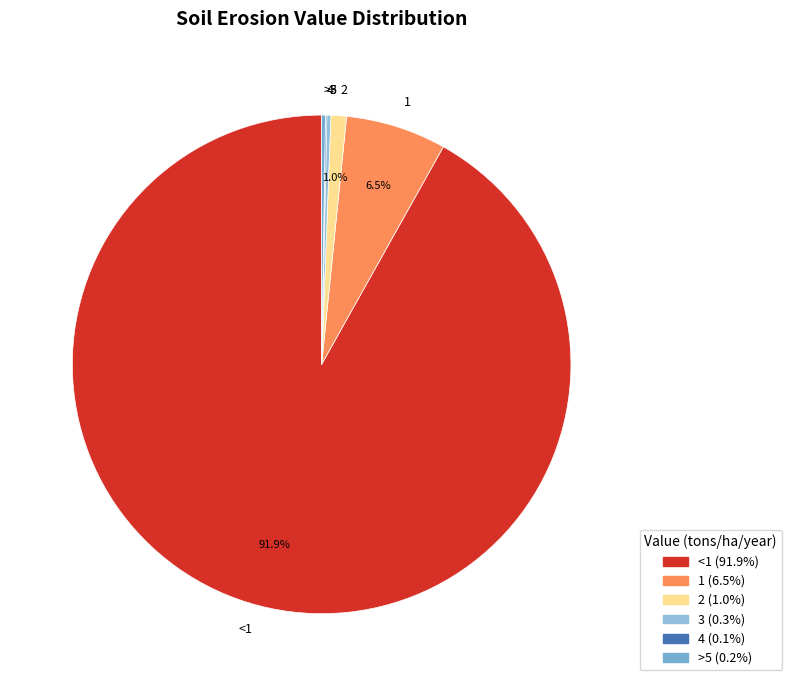

Which category accounts for the majority?

<1